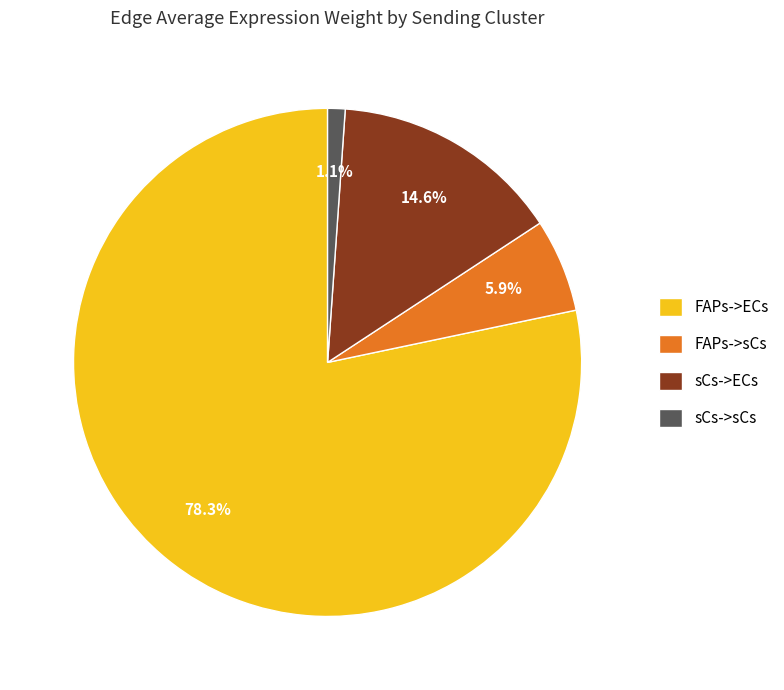

Rank the categories by value from lowest to highest.

sCs->sCs, FAPs->sCs, sCs->ECs, FAPs->ECs